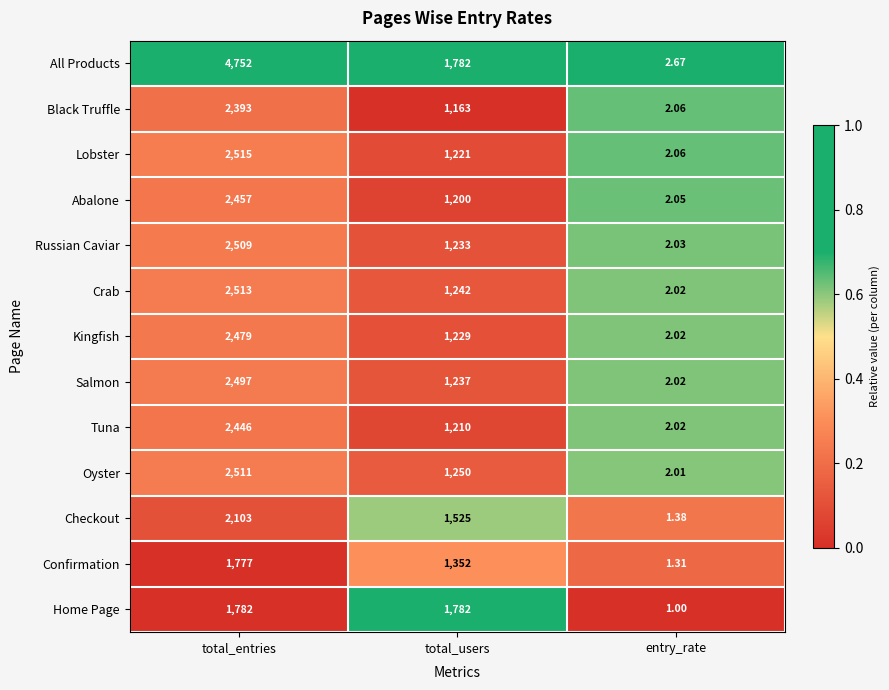

At which label does Oyster first exceed 1250?

total_entries